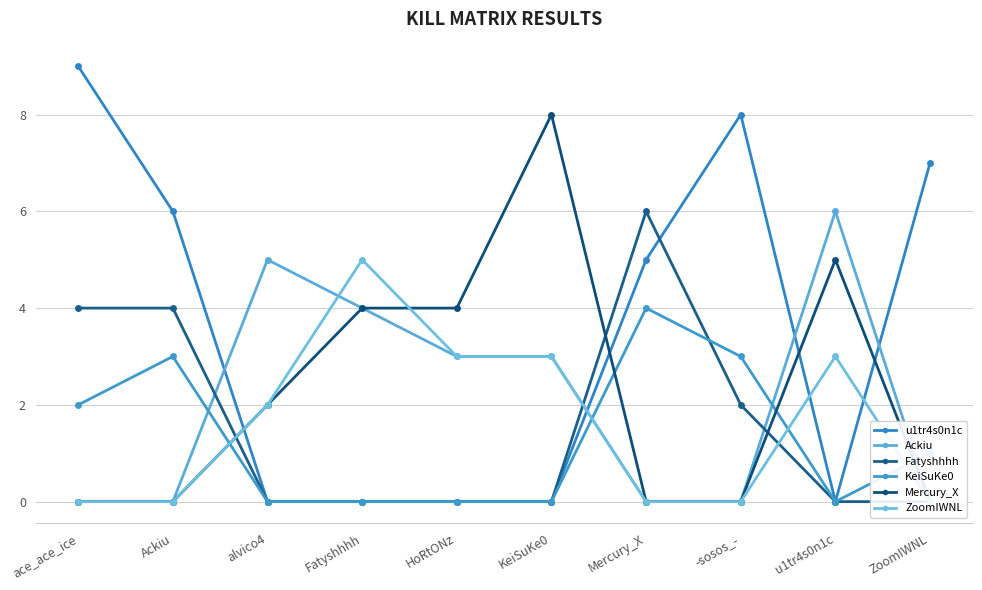

List the labels in order of Mercury_X value, smallest first.

ace_ace_ice, Ackiu, Mercury_X, -sosos_-, ZoomIWNL, alvico4, Fatyshhhh, HoRtONz, u1tr4s0n1c, KeiSuKe0